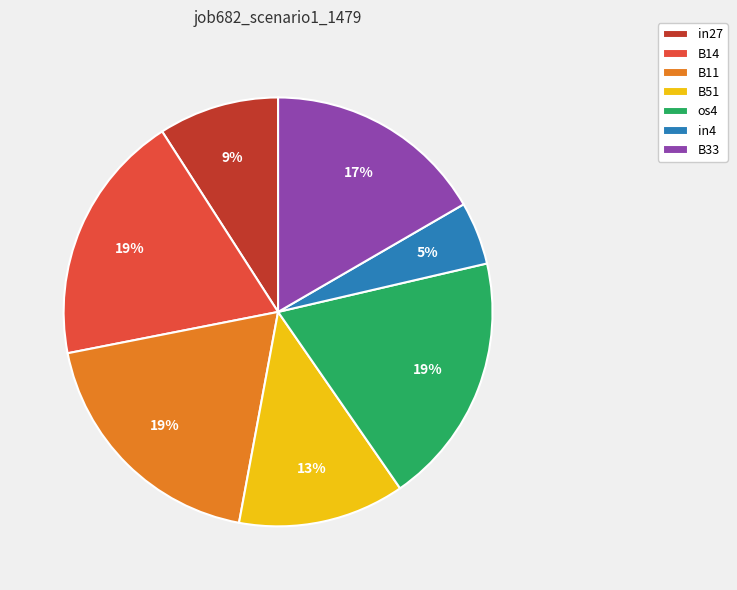

Do B14 and B33 together represent more than half of the pie?

No